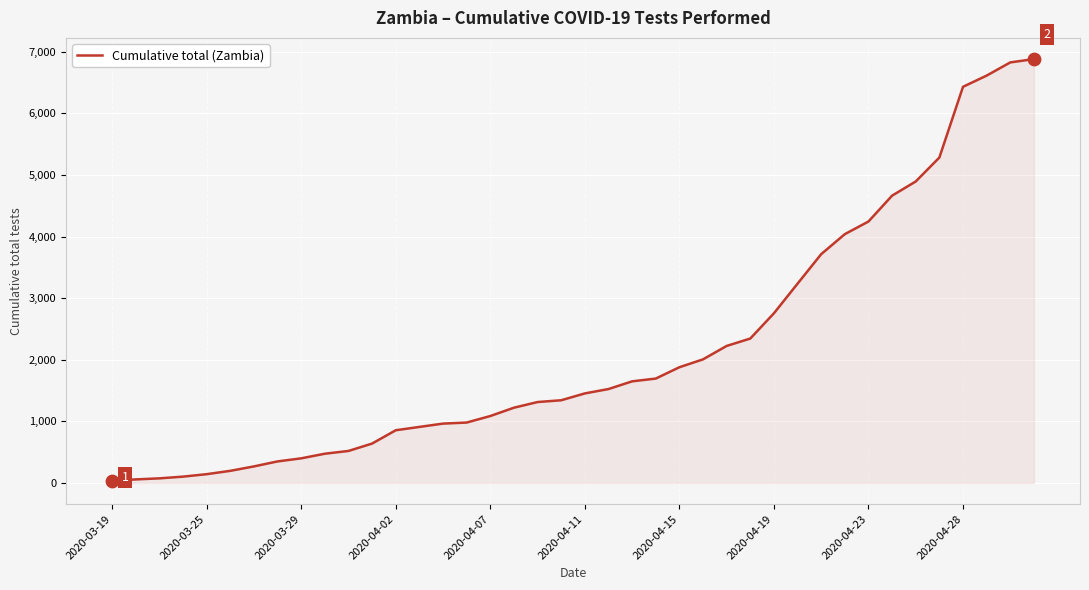

What is the difference between the maximum and minimum values?

6849